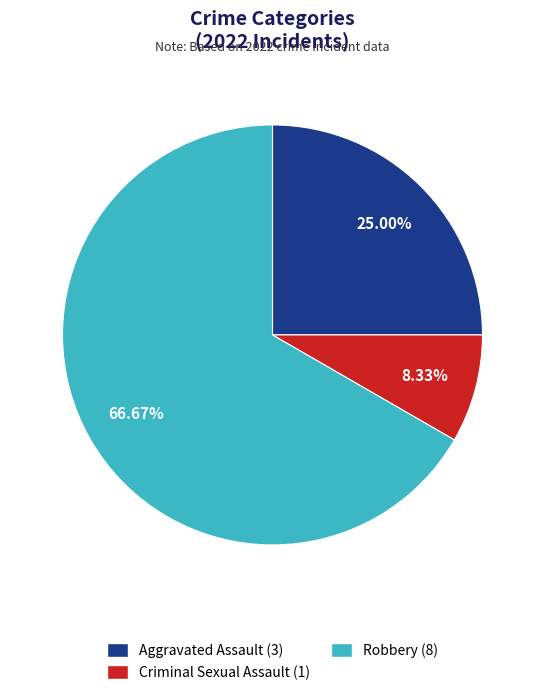

How many segments does this pie chart have?

3